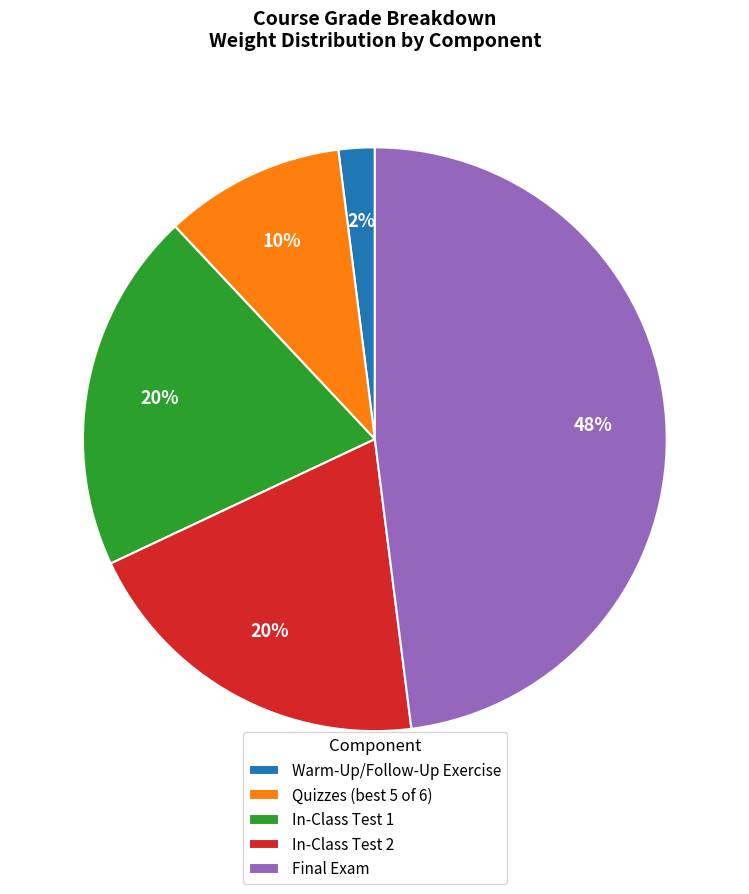

To the nearest percent, what is the combined percentage of In-Class Test 2 and Quizzes (best 5 of 6)?

30%